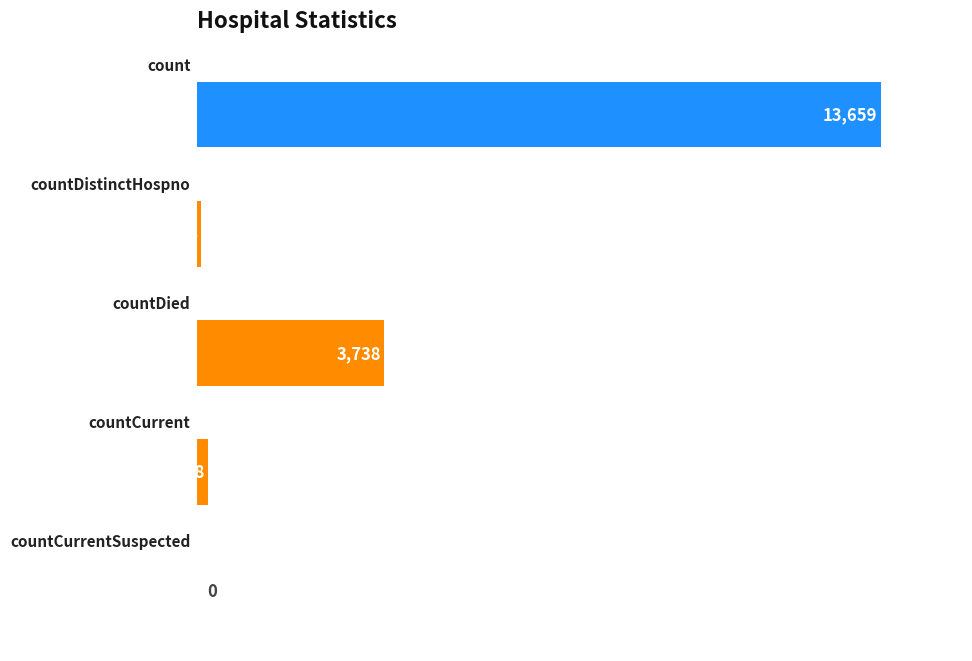

What is the maximum value shown in the chart?

13659